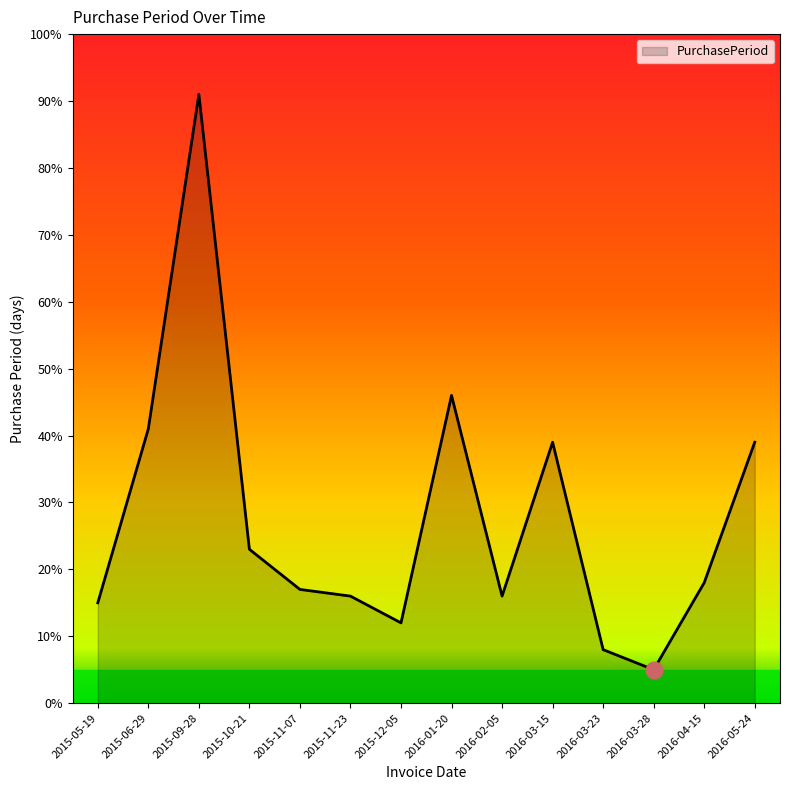

Which category has the lowest value across all series?

2016-03-28